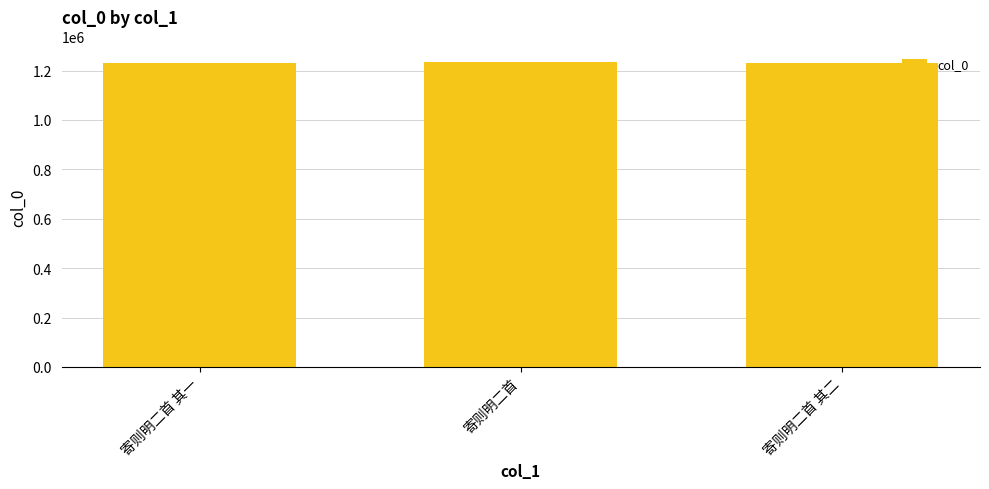

What is the maximum value shown in the chart?

1235522